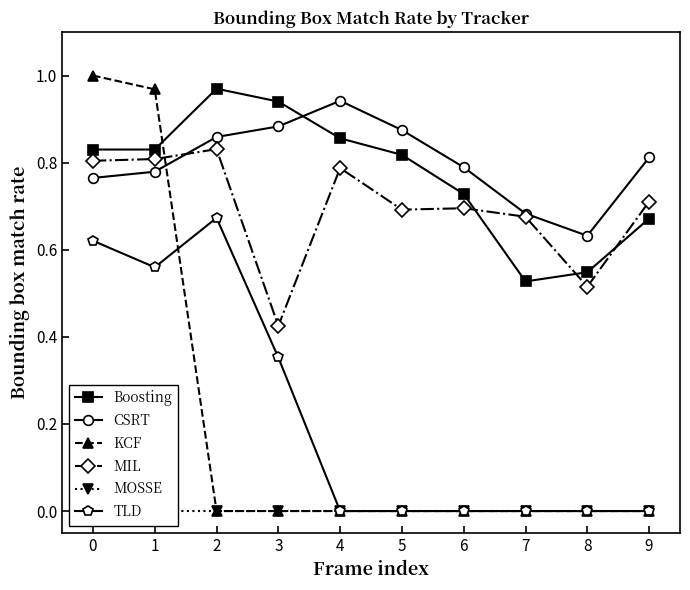

Where is the first local minimum for TLD?

1